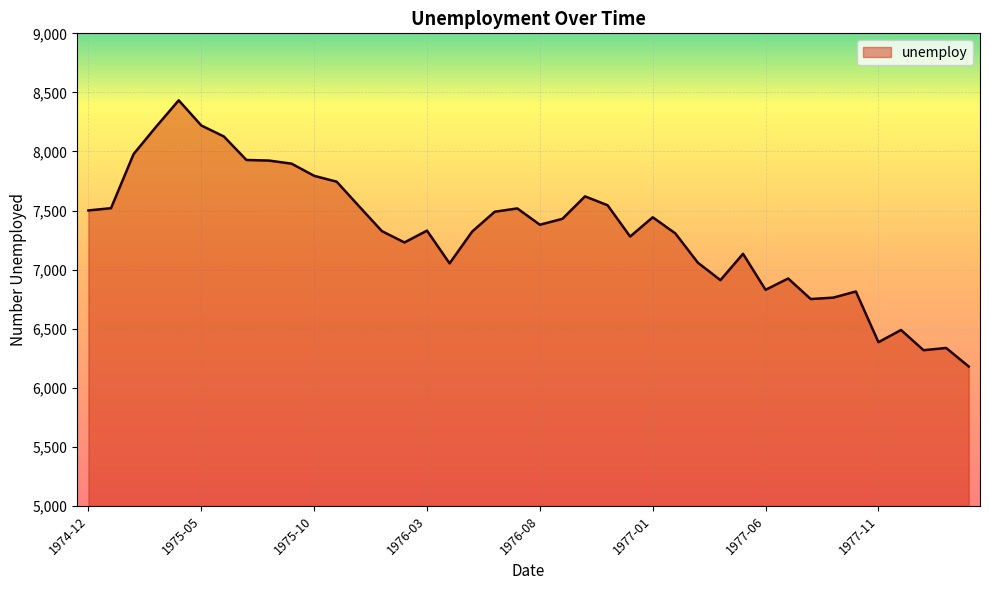

What is the greatest value displayed?

8433